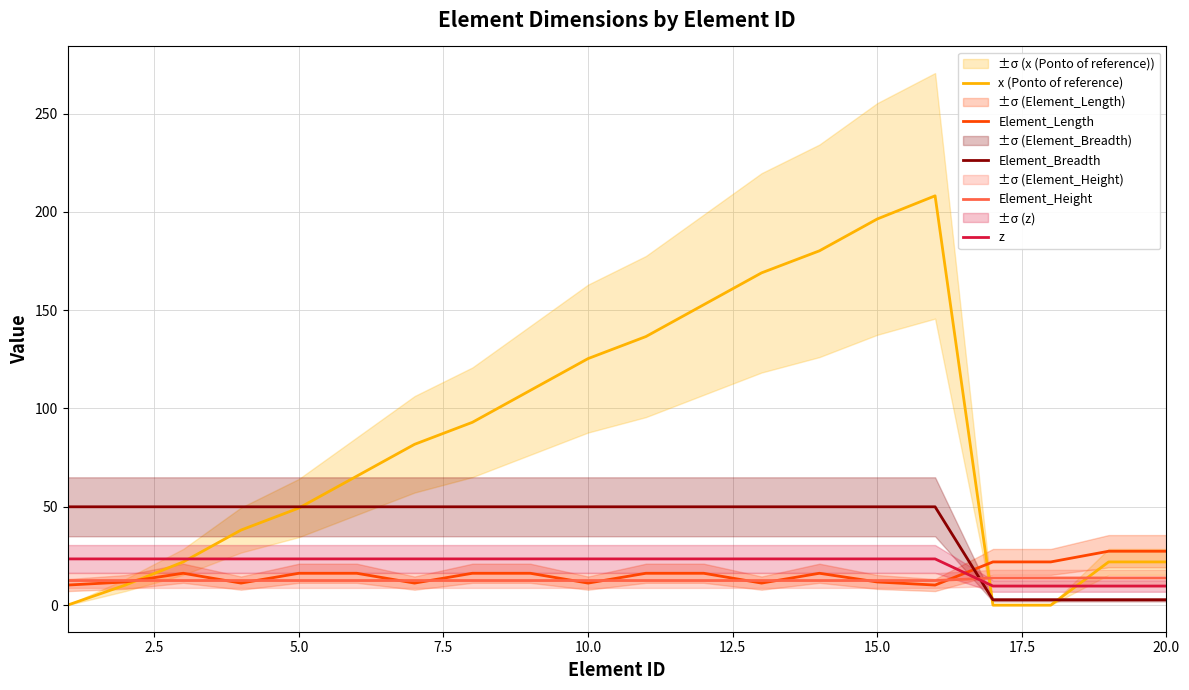

How many lines are shown in the chart?

5